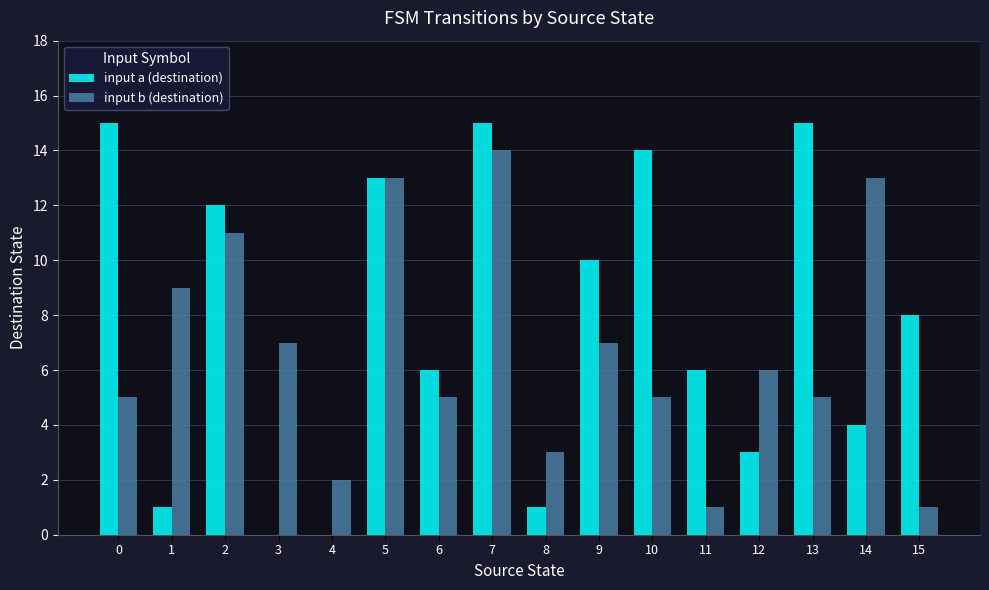

What is the total value across all series at 12?

9